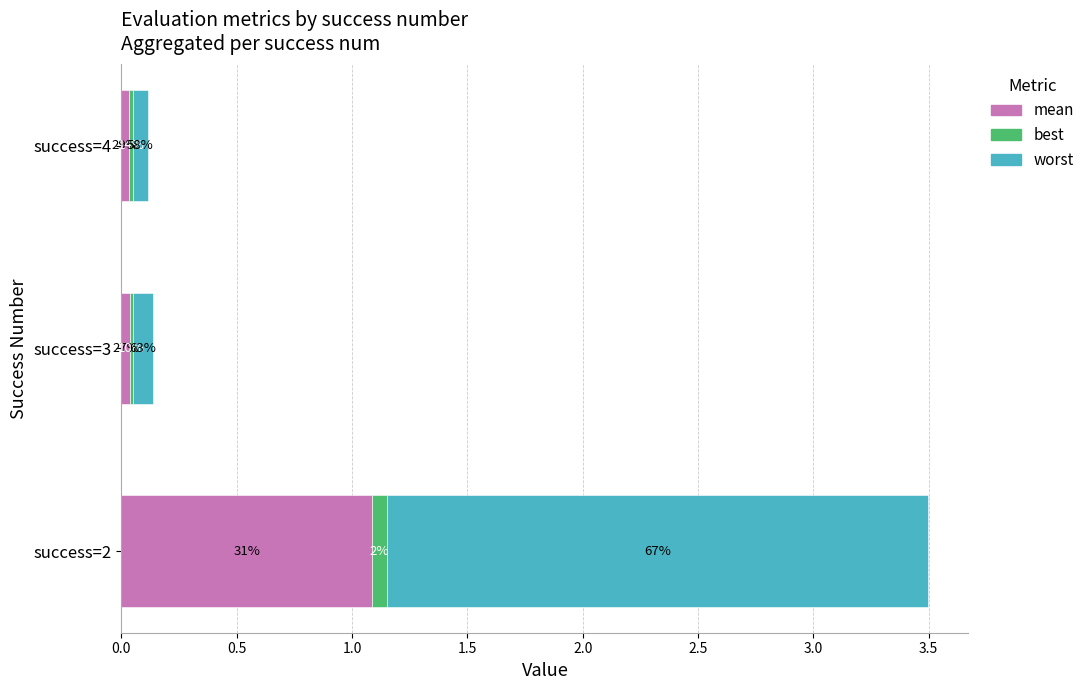

What position from the left is 1.0?

3